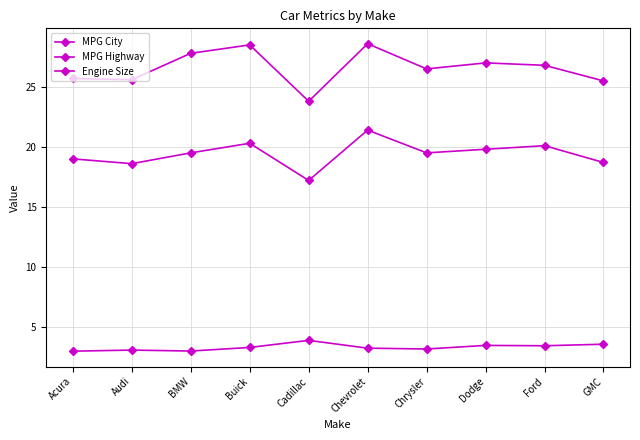

Which category has the lowest value in the Engine Size series?

Acura